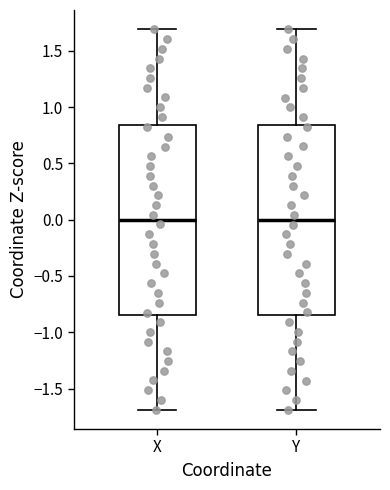

Where is the upper edge of the box for Y on the y-axis? The values are not printed on the chart, so give them approximately, as read against the axis.

0.85